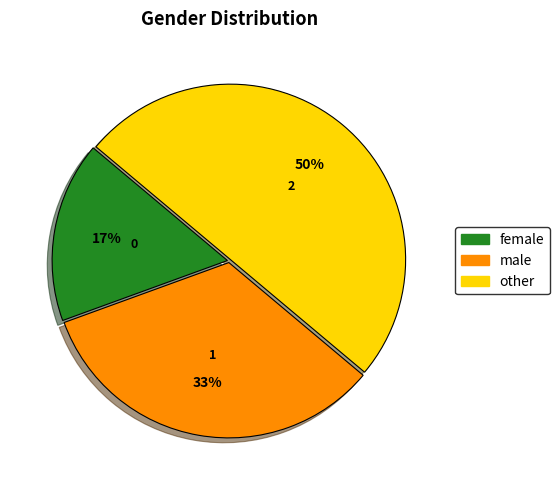

Is it true that male is 42% of the pie?

False